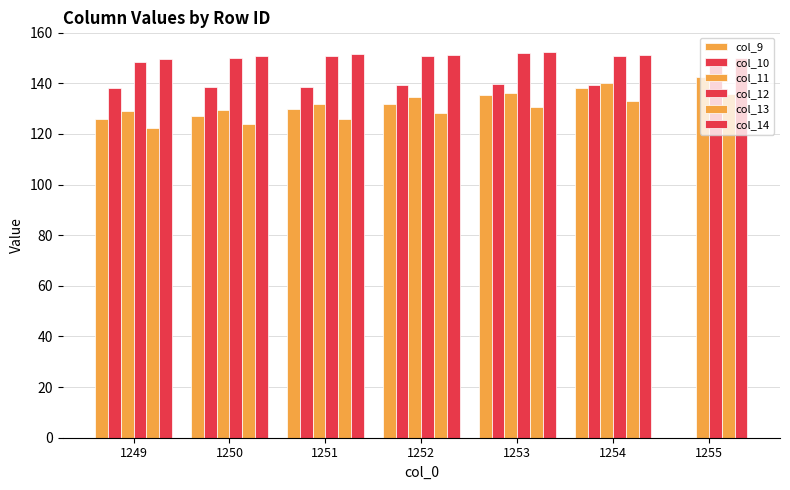

What is the total value across all series at 1252?

835.8